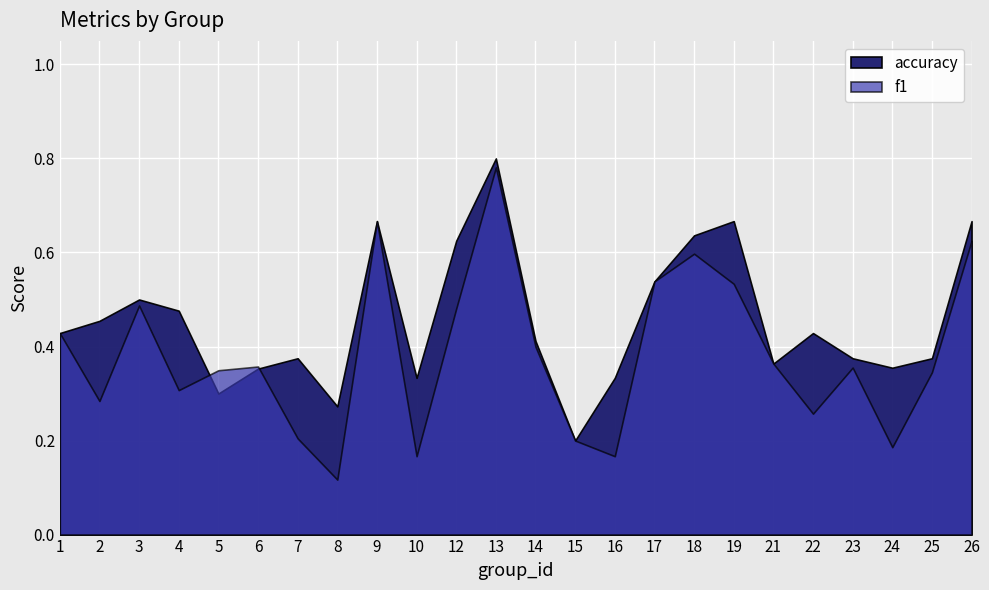

Between 8 and 18, which is larger?

18